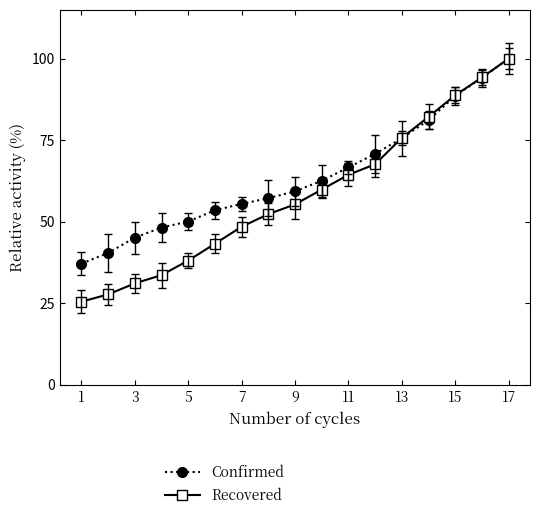

What is the value of the Recovered point at the 9th from the left?

55.3